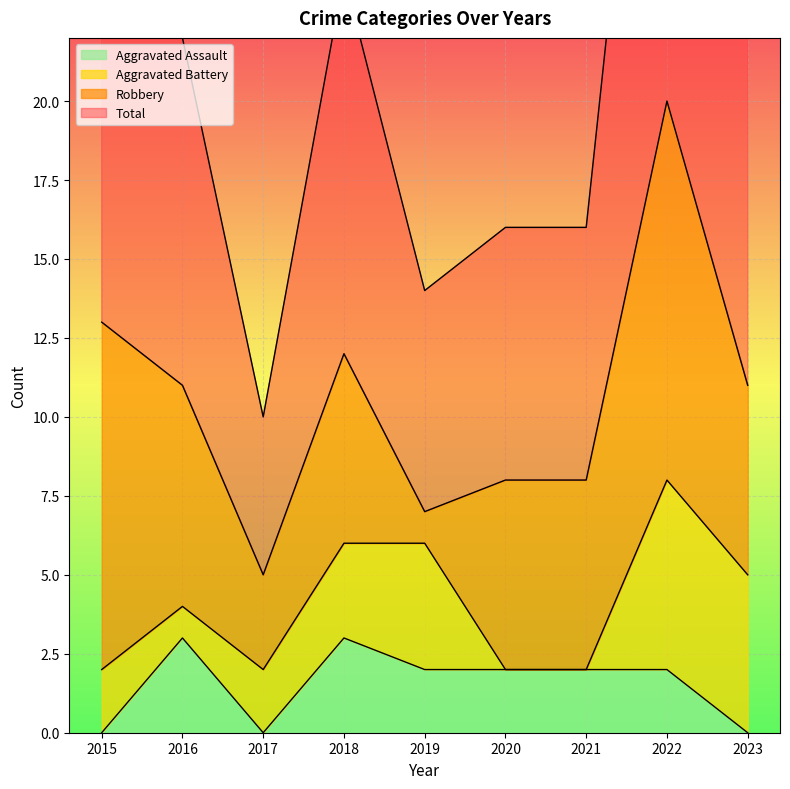

Where does the Aggravated Assault series first go above 2?

2016